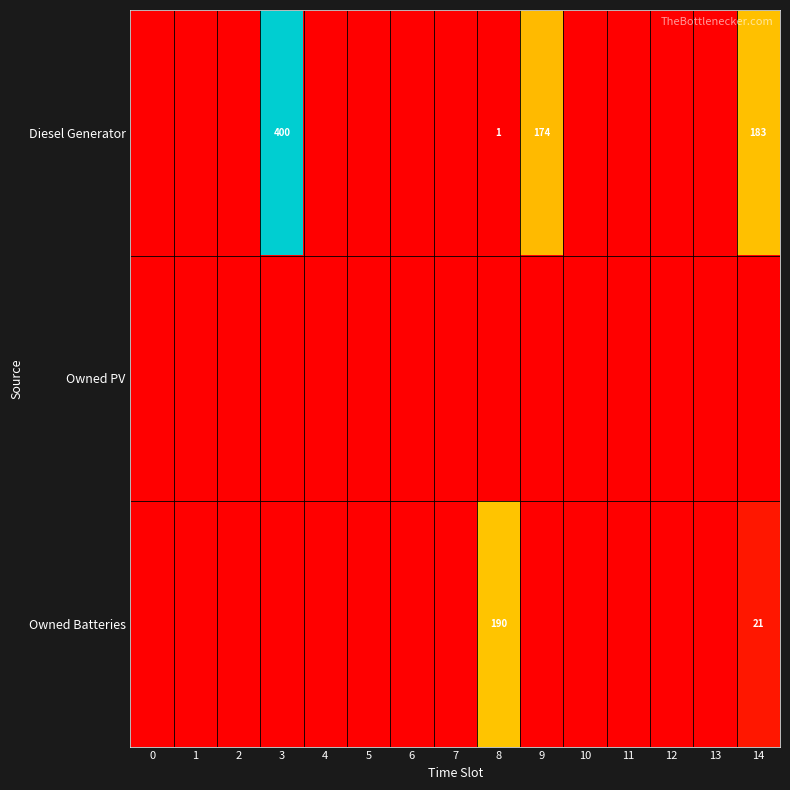

What is the difference between the highest and lowest values at 14?

183